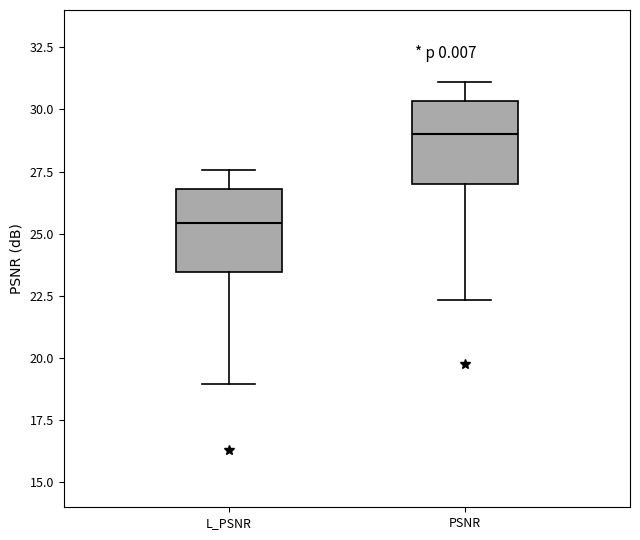

Which box's median line is the highest?

PSNR